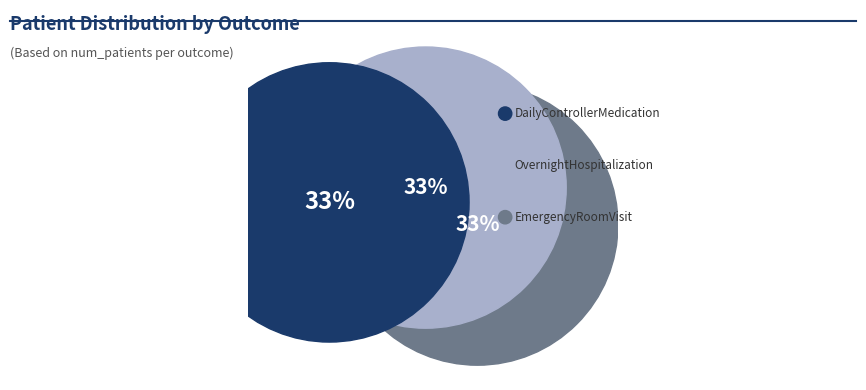

How much of the chart is everything except DailyControllerMedication?

67.0%